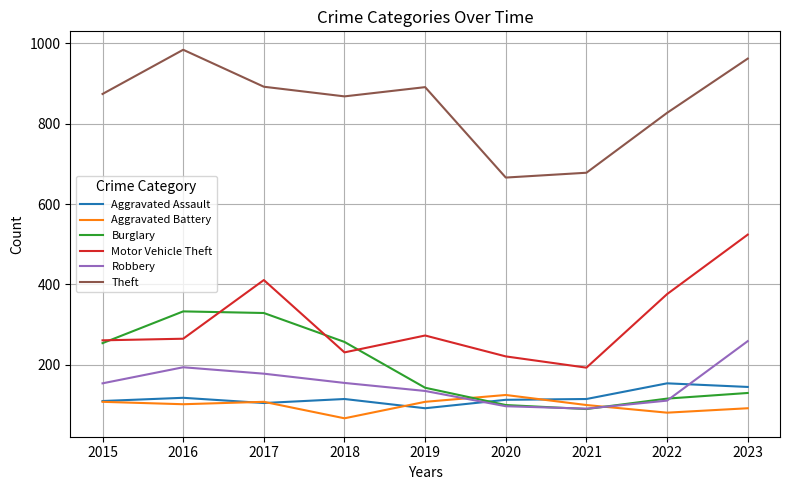

Between 2017 and 2023, which series saw the biggest shift?

Burglary